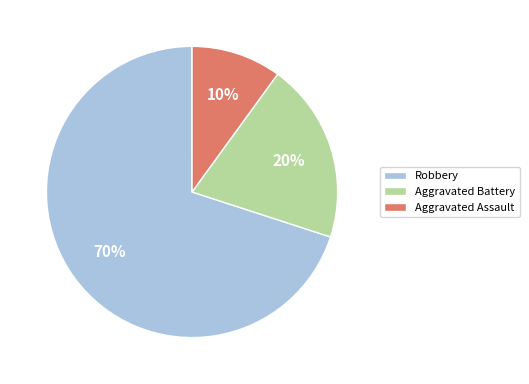

What is the ratio of the value at Aggravated Battery to the value at Robbery?

0.3